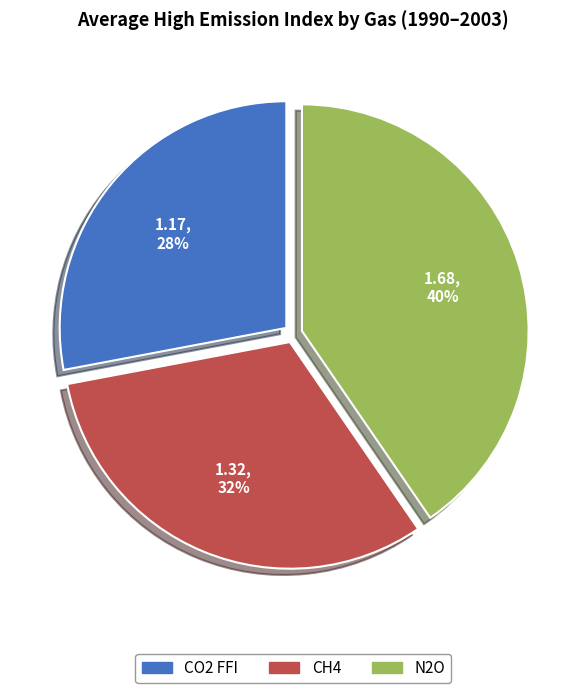

Is there a majority slice in this chart?

No